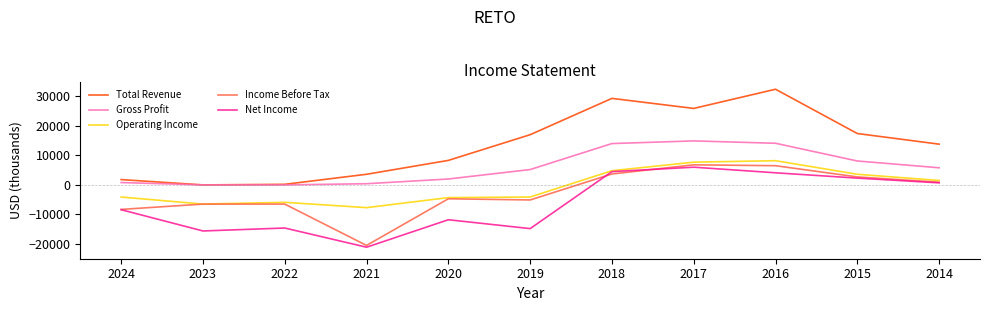

How many interior local peaks does the Total Revenue series have?

2